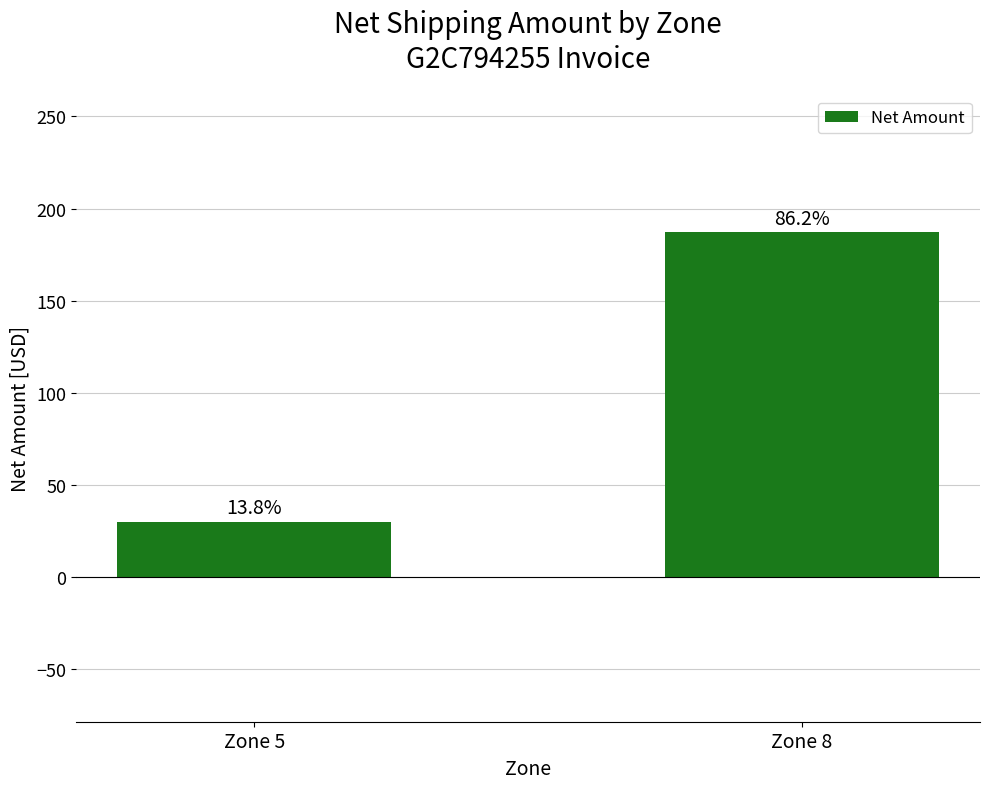

How many bars are there in total?

2